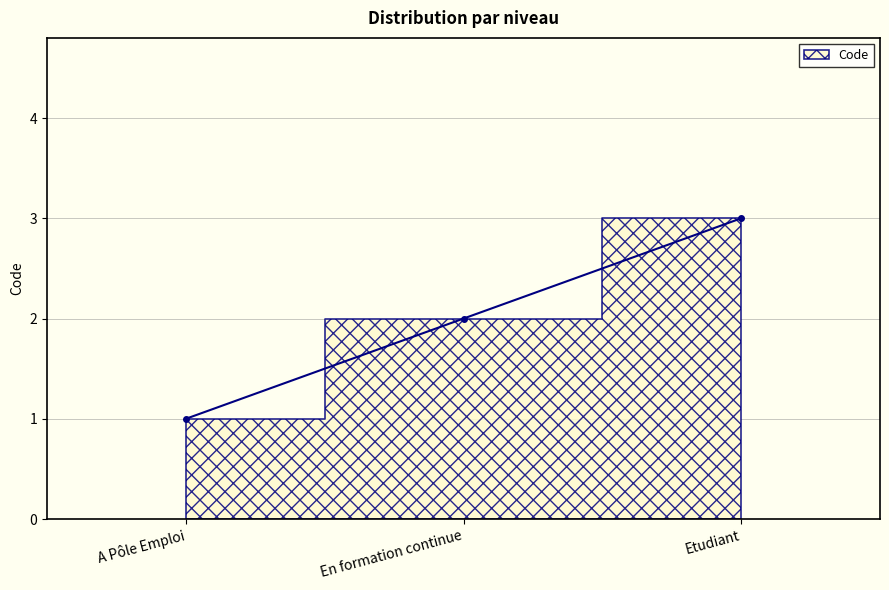

List the labels in order of value, largest first.

Etudiant, En formation continue, A Pôle Emploi